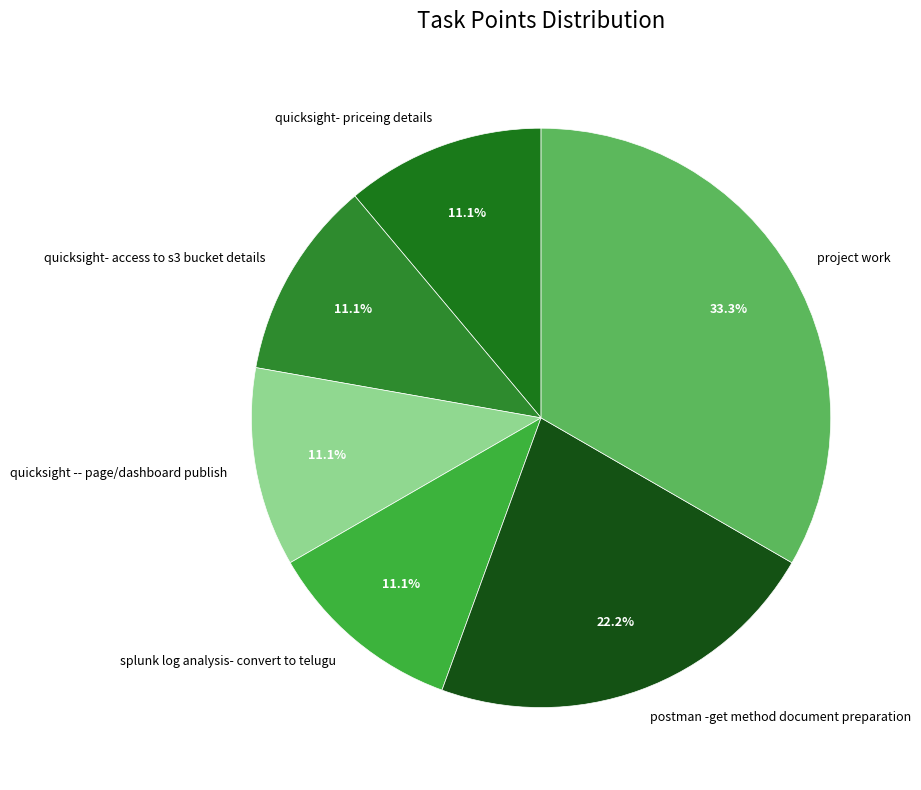

To the nearest percent, what percentage of the pie is project work?

33%